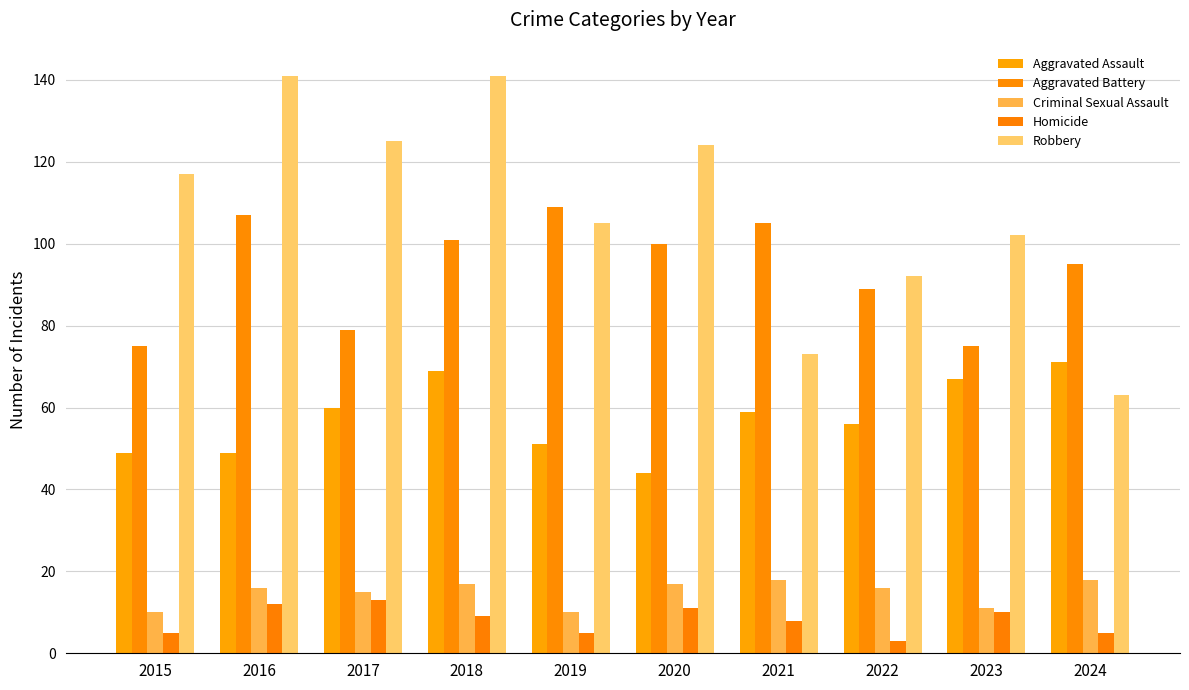

What is the average value of the Aggravated Battery series?

94